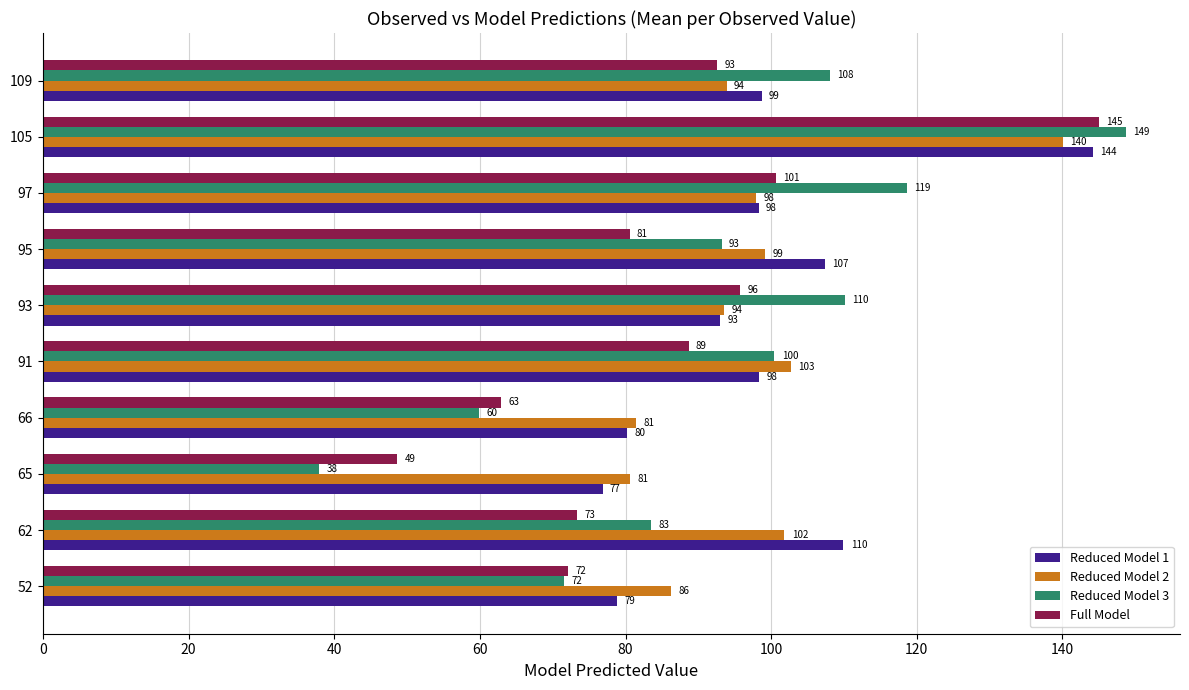

Which series changed the most between 65 and 97?

Reduced Model 3